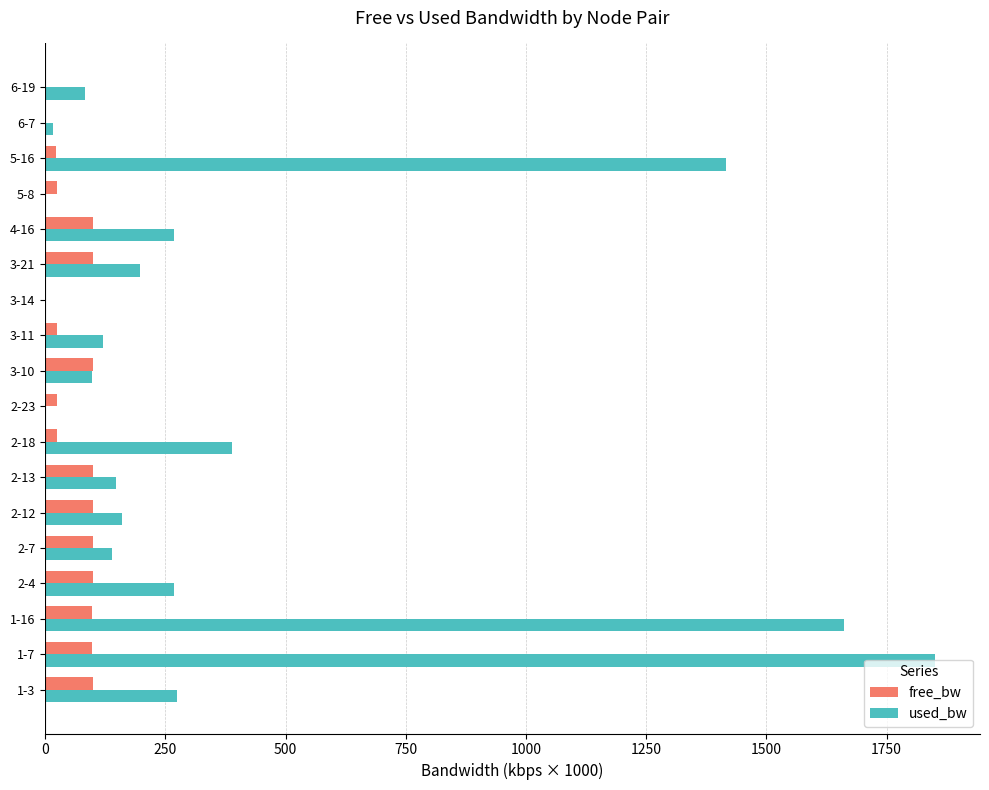

How many series are shown in this chart?

2